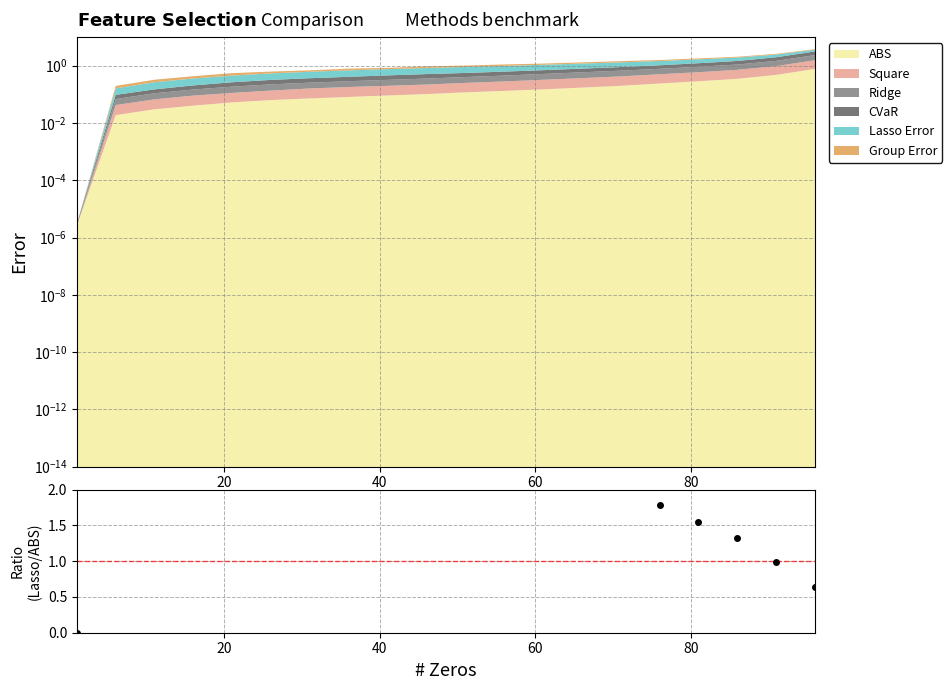

What is the value of the 10th point from the left?

3.2